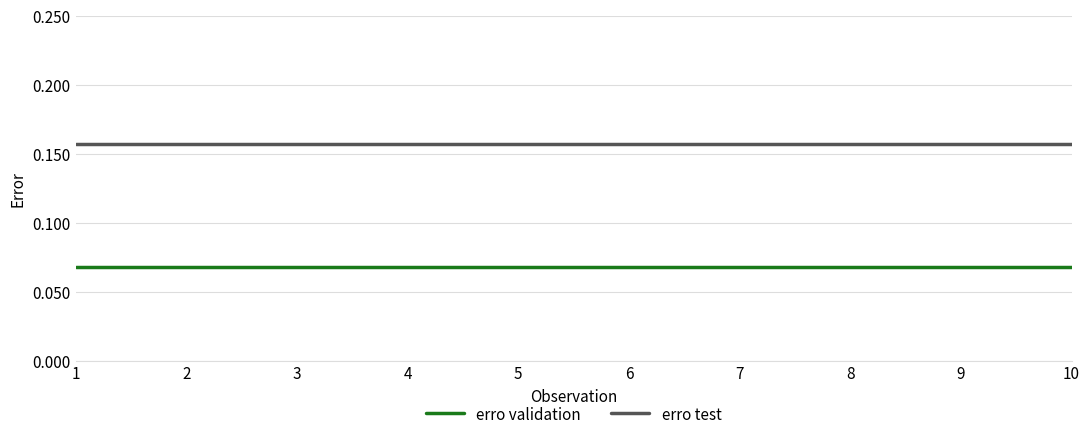

Is the value of erro test at 9 greater than the value of erro validation at 10?

Yes